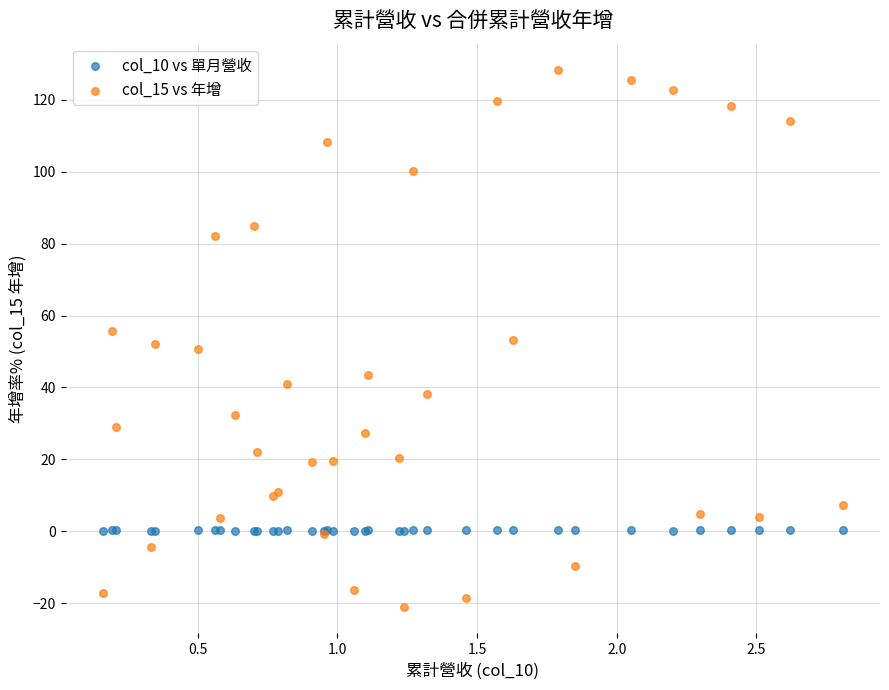

Which series reaches the maximum Y coordinate?

col_15 vs 年增